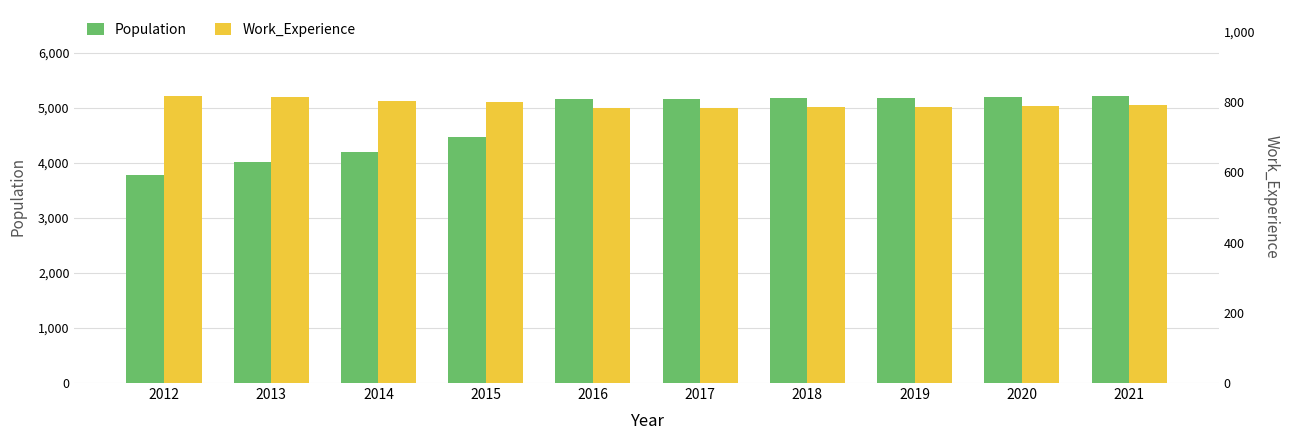

Reading right to left, transcribe all the data shown in this chart.

Population: 2021=5210	2020=5196	2019=5181	2018=5167	2017=5153	2016=5151	2015=4469	2014=4186	2013=4005	2012=3779
Work_Experience: 2021=791	2020=789	2019=787	2018=785	2017=784	2016=782	2015=799	2014=803	2013=815	2012=817